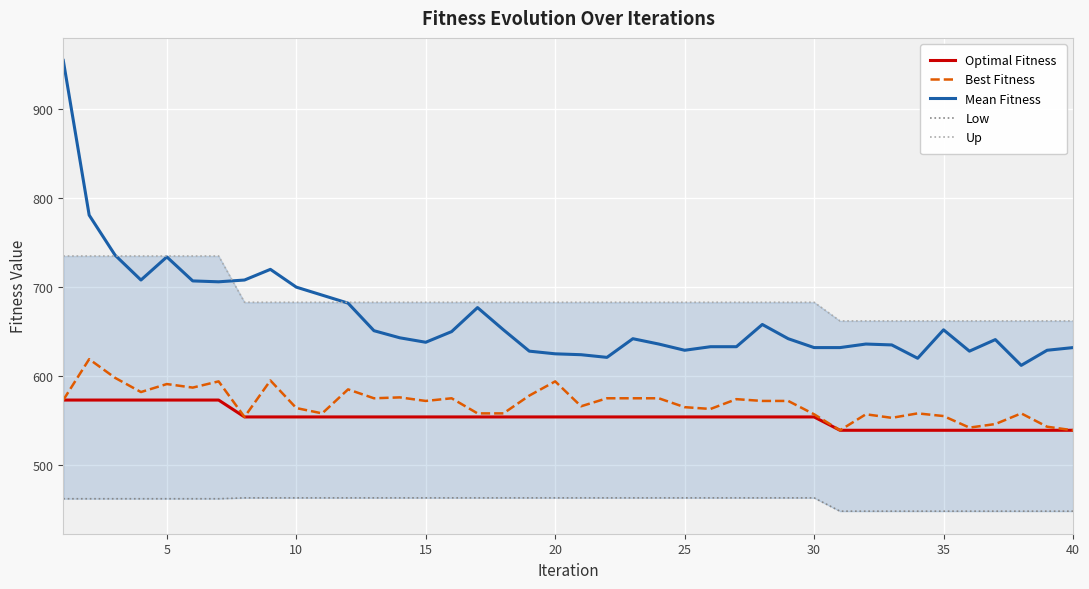

True or false: Mean Fitness and Best Fitness intersect in this chart.

False